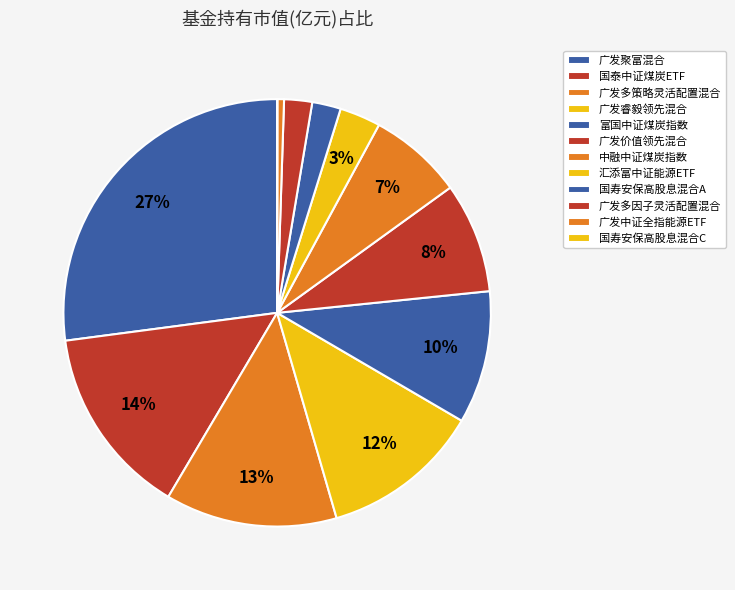

Is 广发中证全指能源ETF the majority of the pie?

No